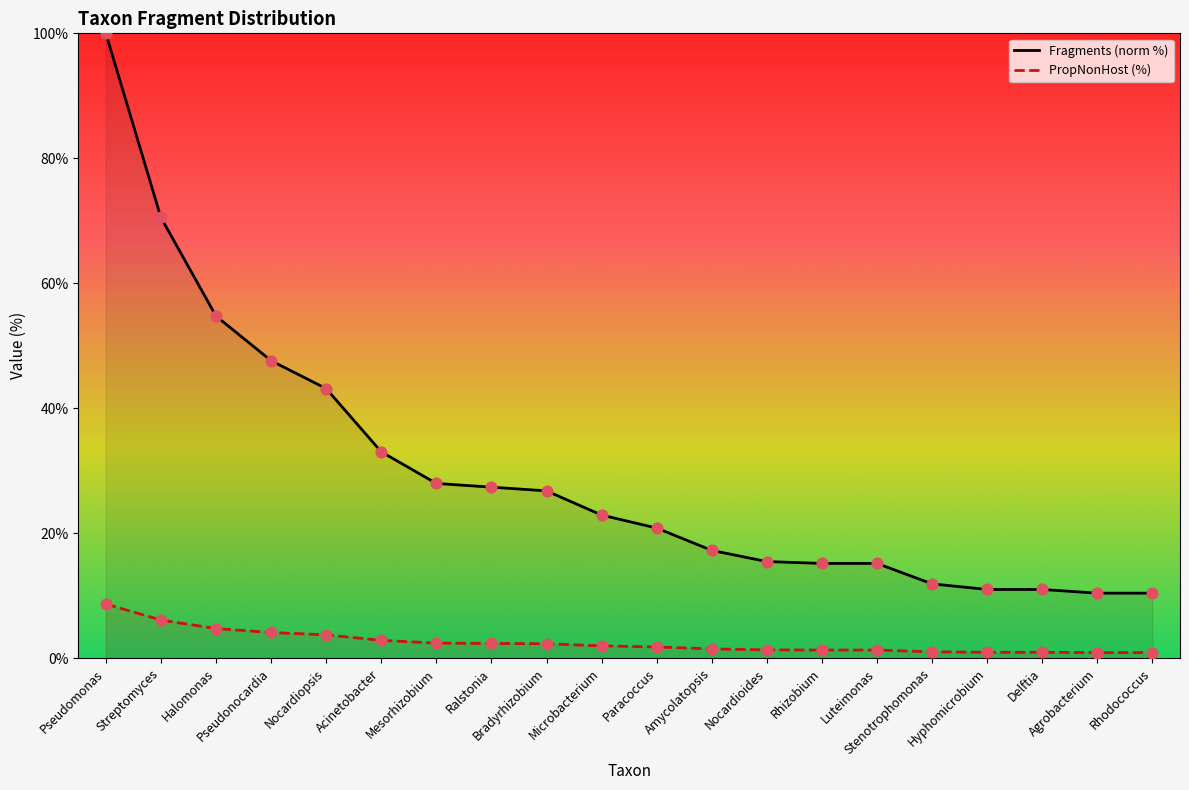

Which series has the largest Y range (max minus min)?

Fragments (norm %)